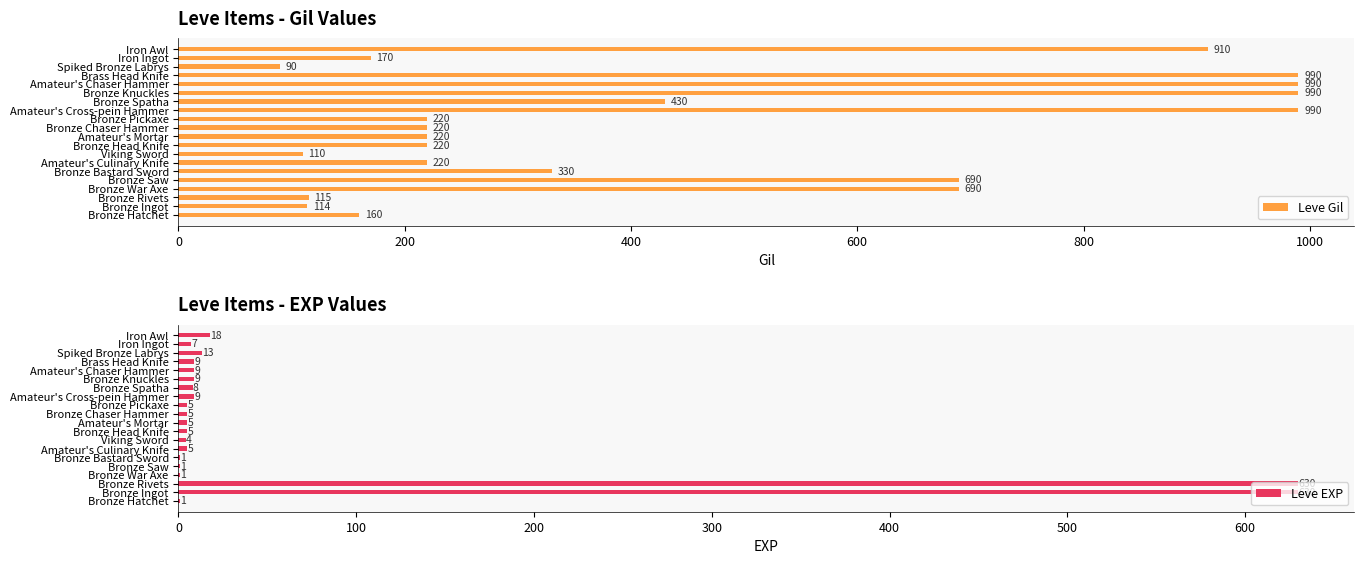

Where is Leve Gil nearest to the value 540?

Bronze Spatha